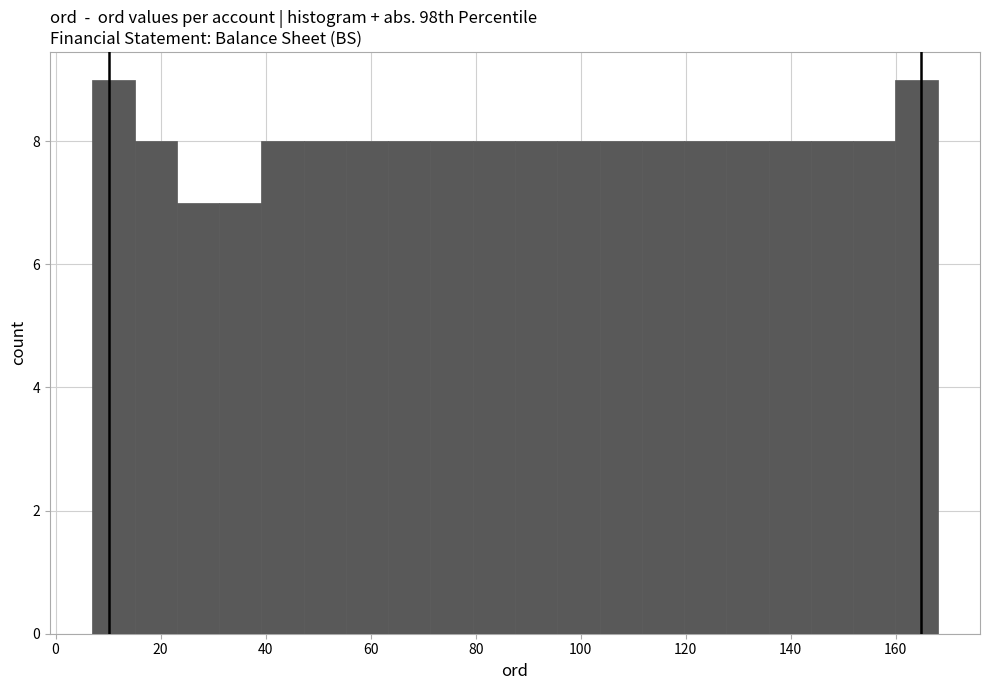

How tall is the bar that spans 48 to 56 on the x-axis? Neither the bar edges nor the heights are printed on the chart, so give them approximately, as read against the axes.

8